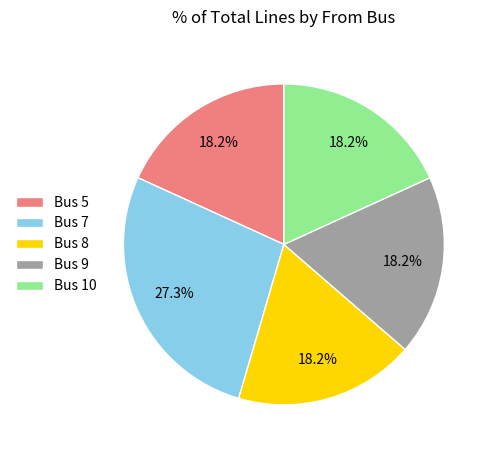

To the nearest percent, what is the difference between the Bus 5 and Bus 9 slice percentages?

0%